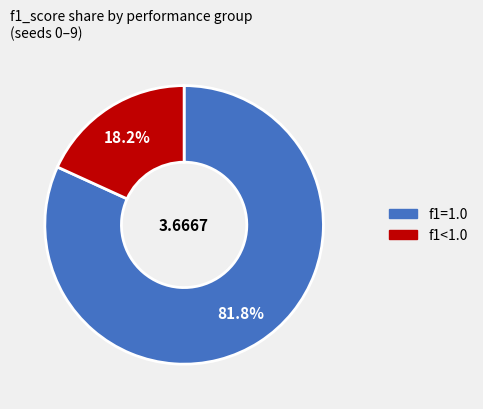

Does any single category account for the majority?

Yes